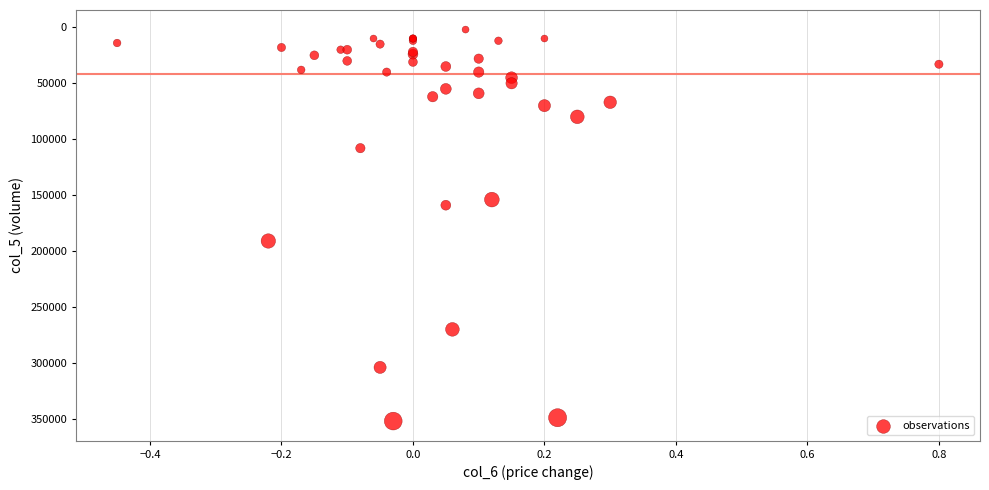

What Y value in the scatter plot is closest to 177000?

191000